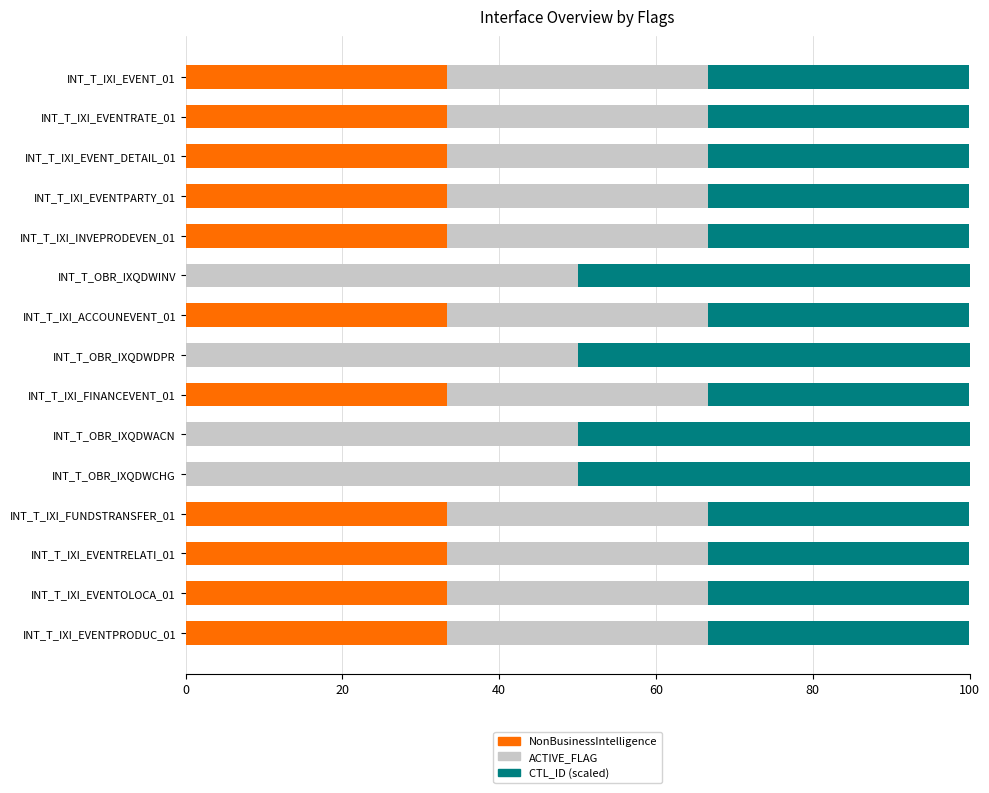

What is the total value across all series at INT_T_OBR_IXQDWCHG?

100.0